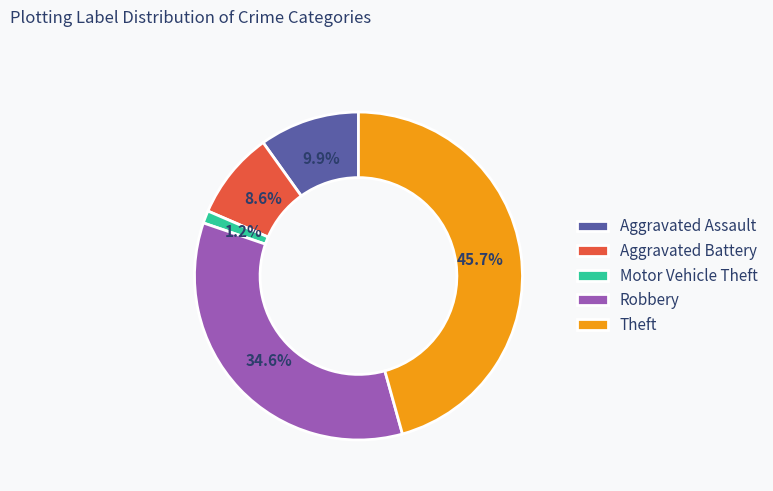

What is the largest slice in the pie chart?

Theft